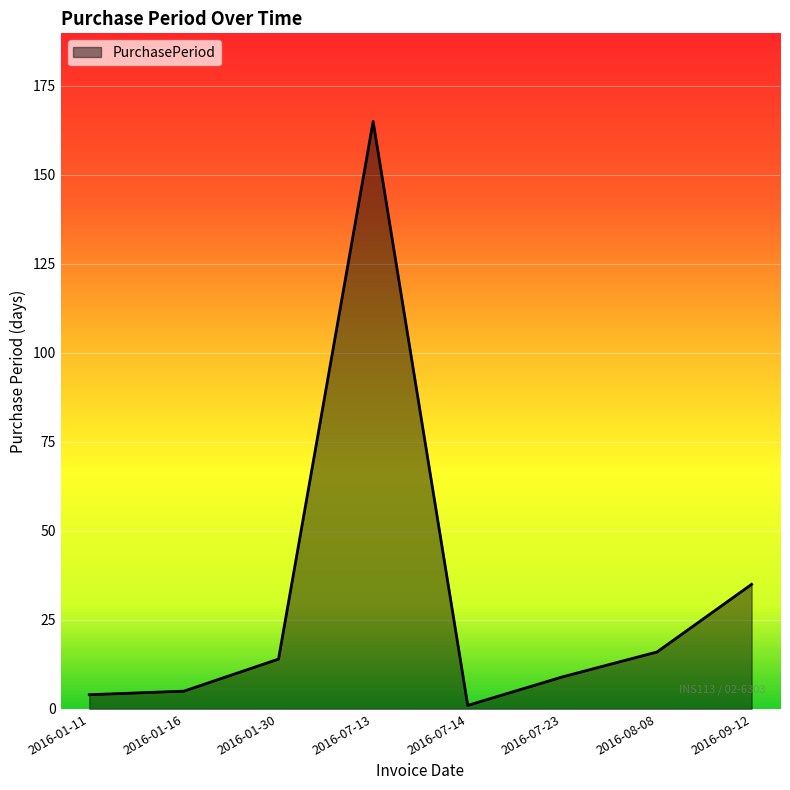

At which label is the value closest to 83?

2016-09-12